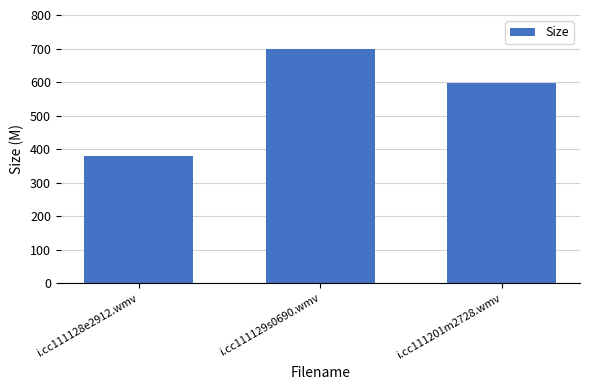

What is the change in value from i.cc111128e2912.wmv to i.cc111201m2728.wmv?

+217.5